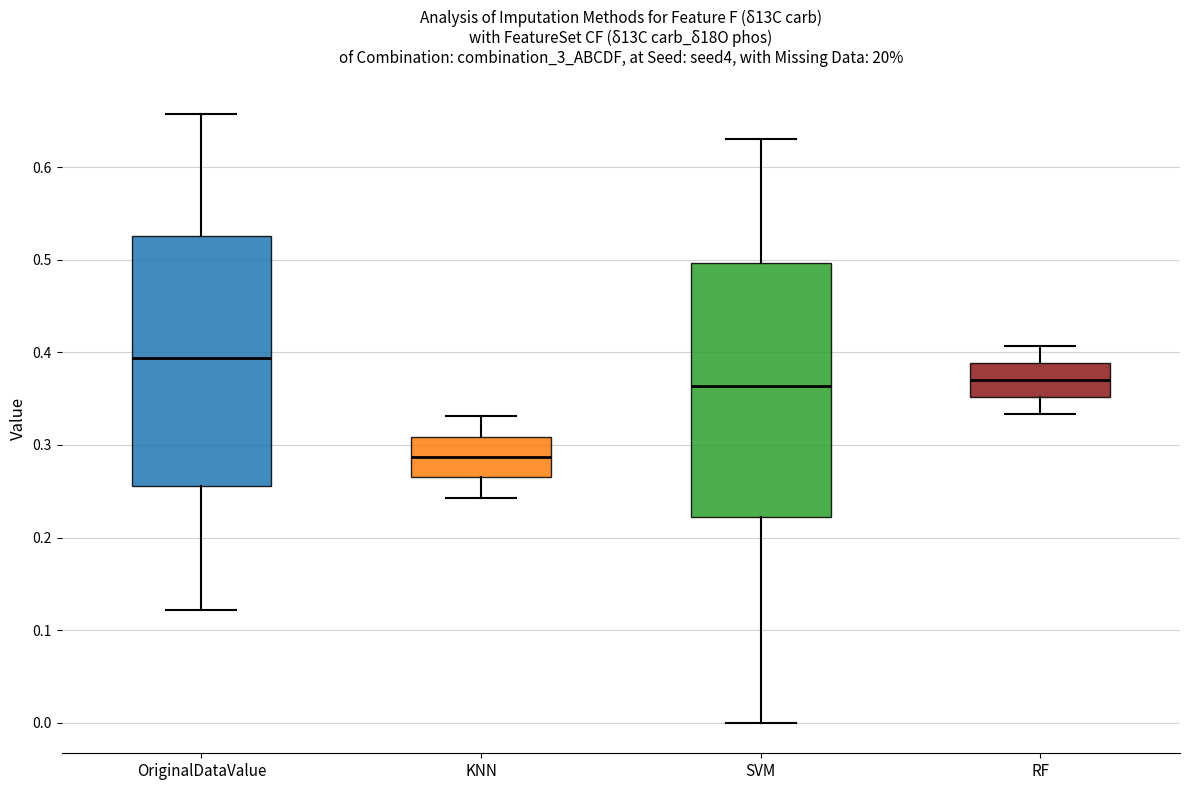

Which box has the highest median line?

OriginalDataValue